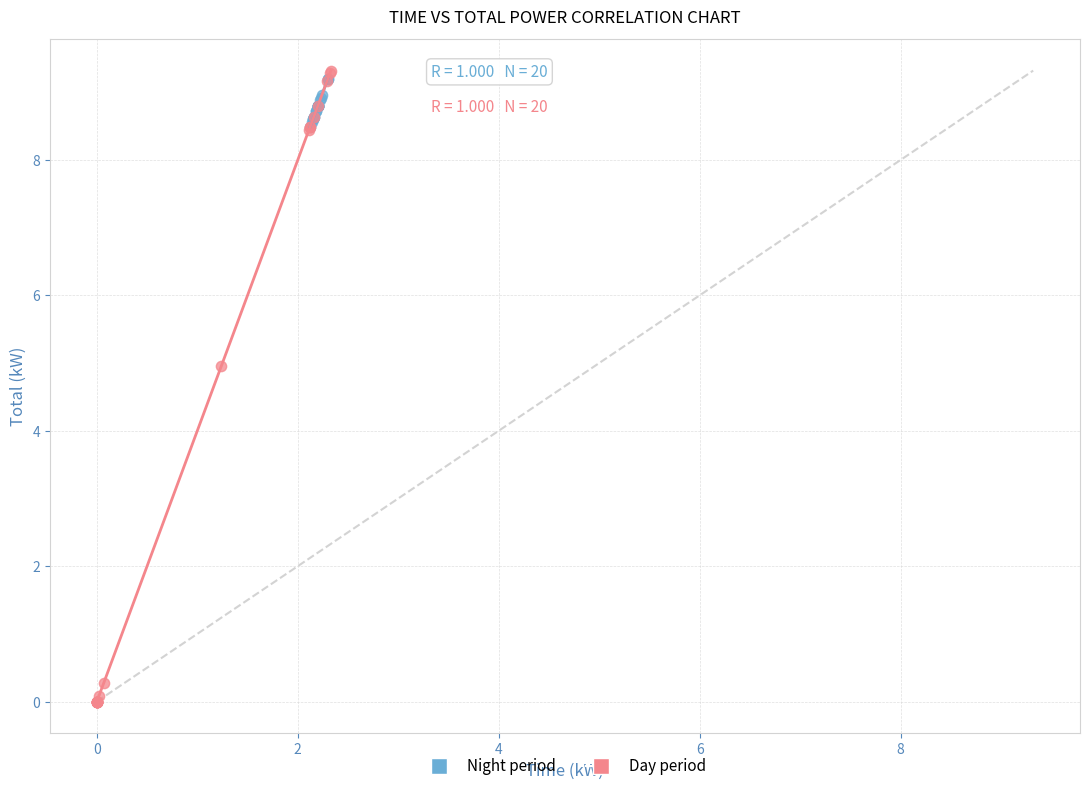

Which series has the widest spread of Y values?

Day period